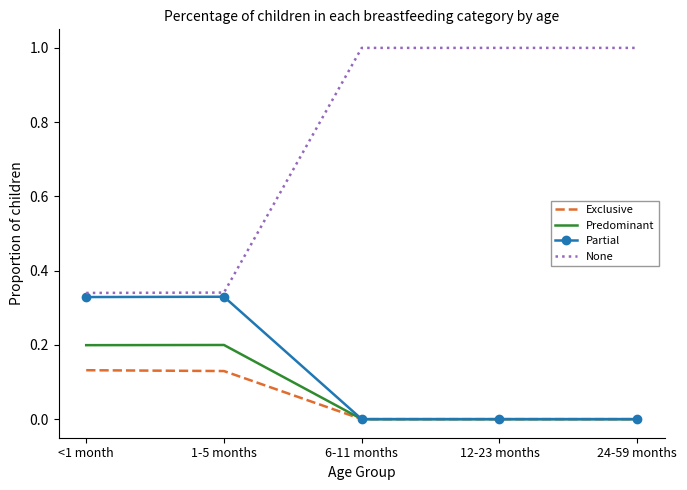

List the series in order of their peak value, highest first.

None, Partial, Predominant, Exclusive